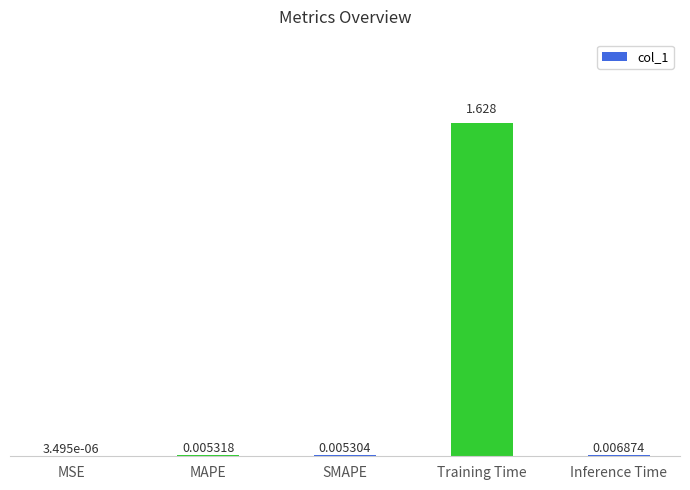

Which category has the highest value across all series?

Training Time